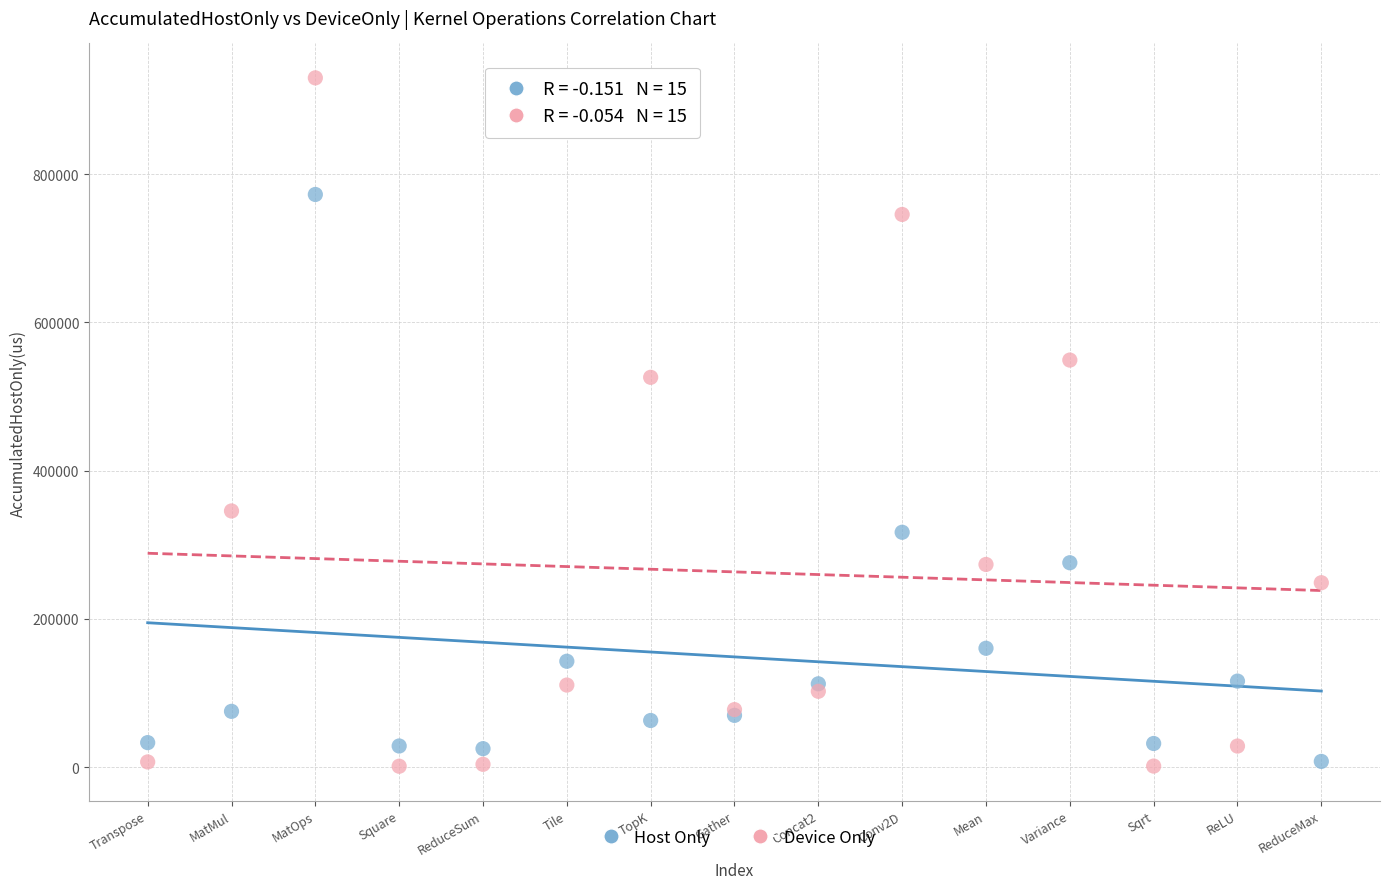

Across all series, what Y value is closest to 465593?

525967.7